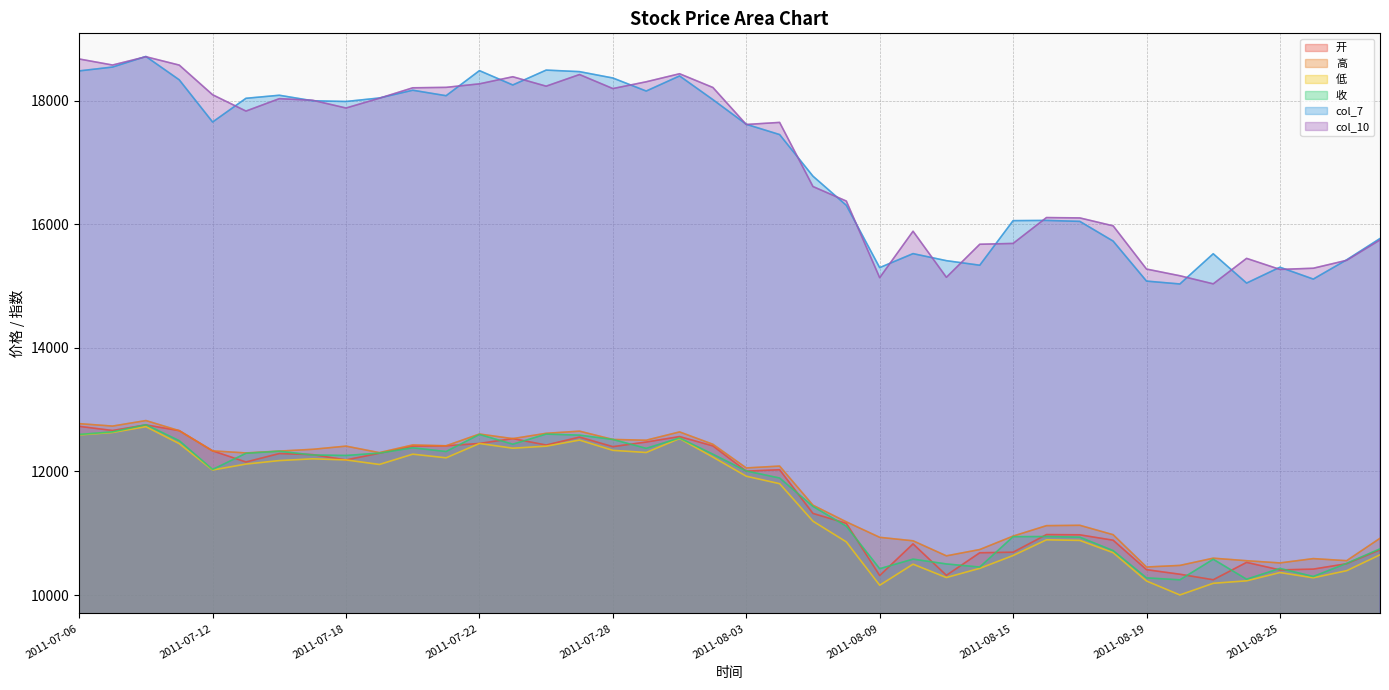

Which has a higher value, 2011-08-01 or 2011-07-06?

2011-07-06